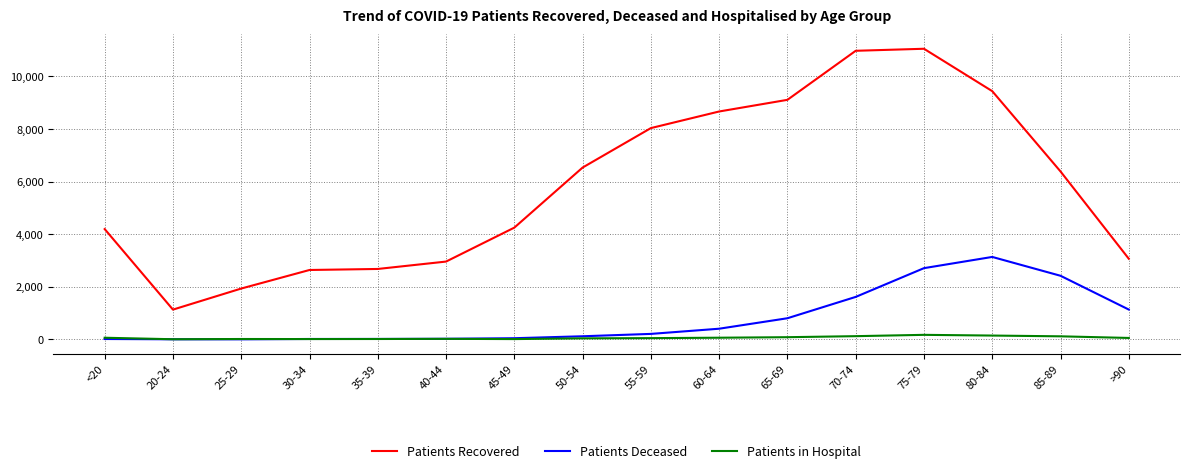

What is the difference between the highest and lowest values at 70-74?

10846